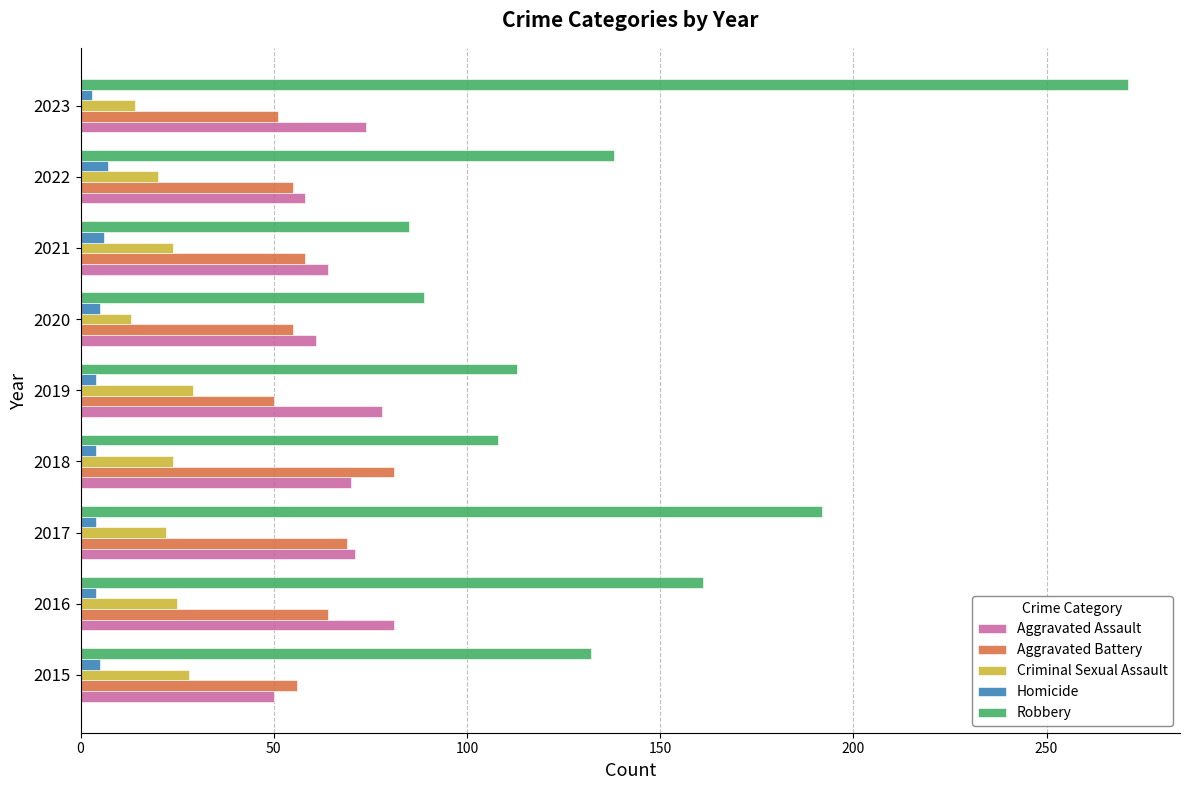

What is the maximum value for Robbery?

271